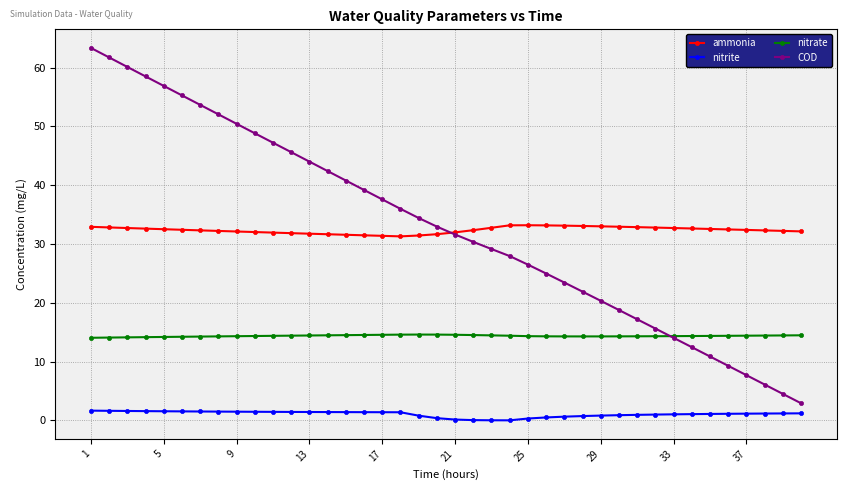

List the series in order of their peak value, highest first.

COD, ammonia, nitrate, nitrite